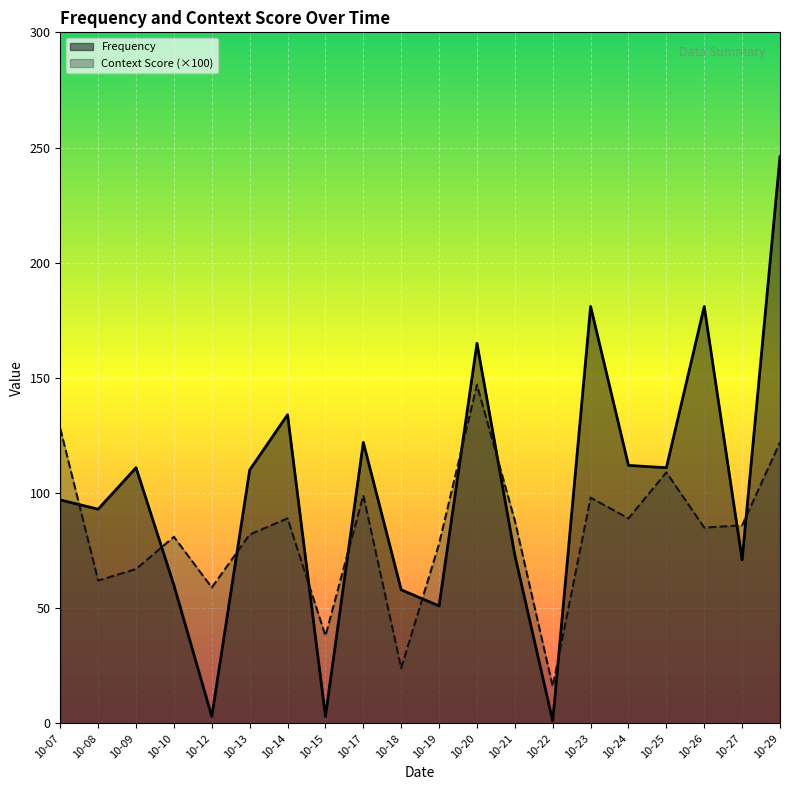

Reading right to left, list all the values displayed in this chart.

Frequency: 246.0	71.0	181.0	111.0	112.0	181.0	1.0	73.0	165.0	51.0	58.0	122.0	3.0	134.0	110.0	3.0	60.0	111.0	93.0	97.0
Context Score (×100): 122.0	86.0	85.0	109.0	89.0	98.0	16.0	88.0	147.0	78.0	24.0	99.0	38.0	89.0	82.0	59.0	81.0	67.0	62.0	128.0